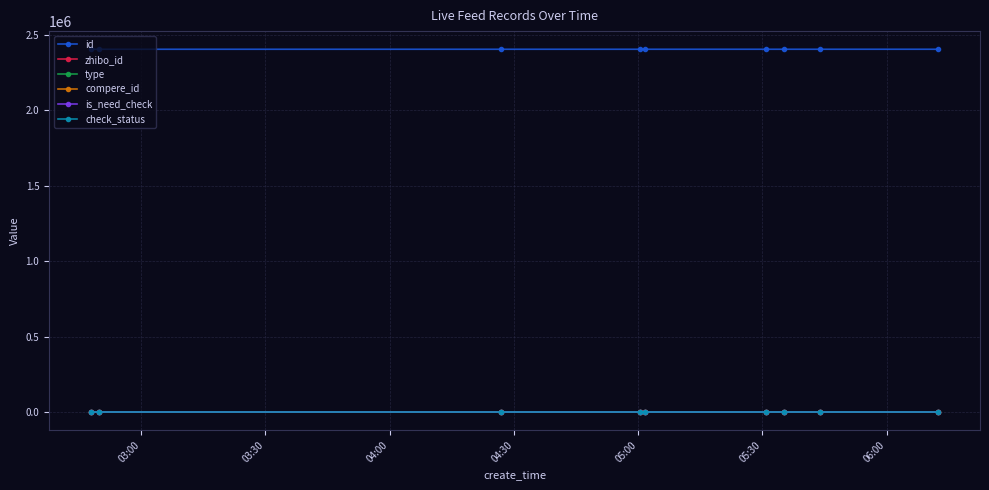

List the series in order of their peak value, highest first.

id, zhibo_id, check_status, type, compere_id, is_need_check